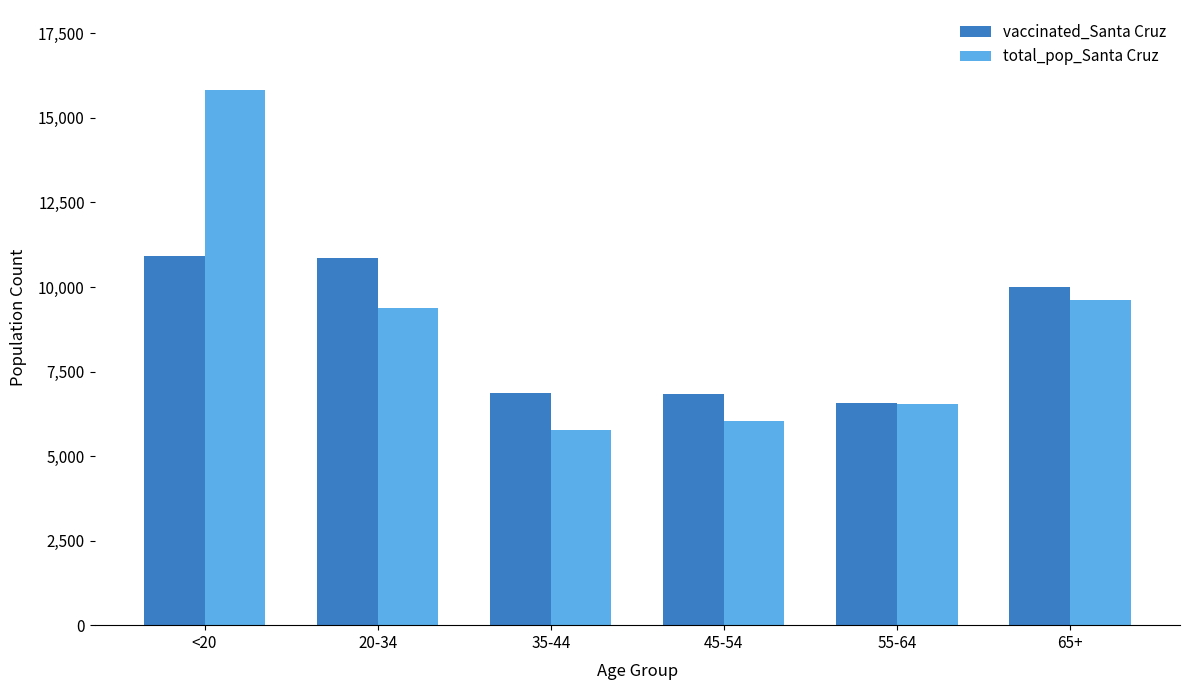

True or false: vaccinated_Santa Cruz has a value of 10904 at <20.

True